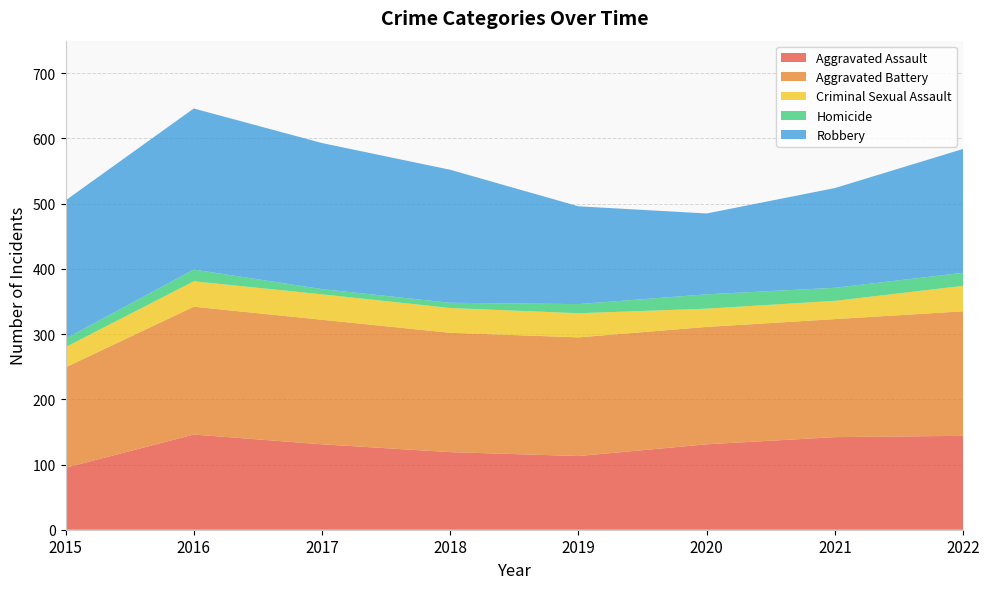

Reading left to right, list all the values displayed in this chart.

Aggravated Assault: 95	146	131	119	113	131	142	144
Aggravated Battery: 154	196	191	183	182	180	181	191
Criminal Sexual Assault: 31	39	39	38	37	28	28	39
Homicide: 13	18	8	8	14	22	20	20
Robbery: 212	247	224	204	150	124	153	190